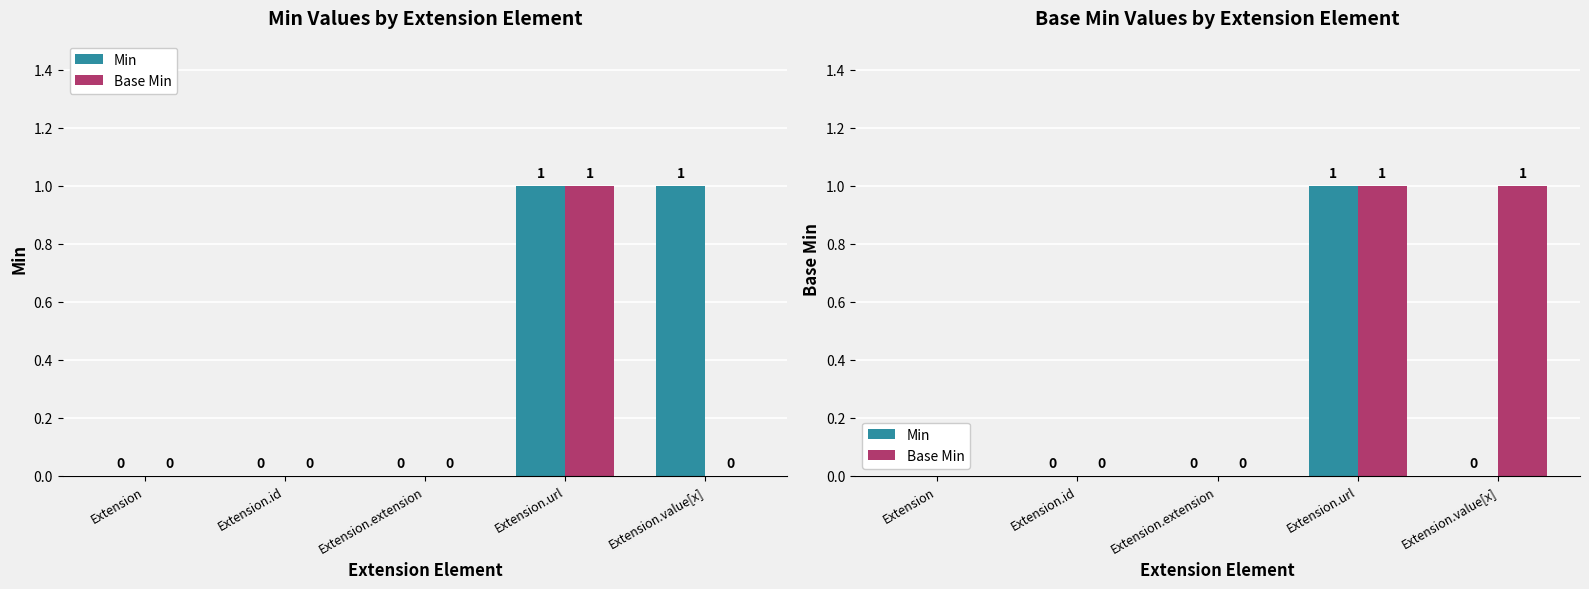

What are all the series names shown in the legend?

Min, Base Min